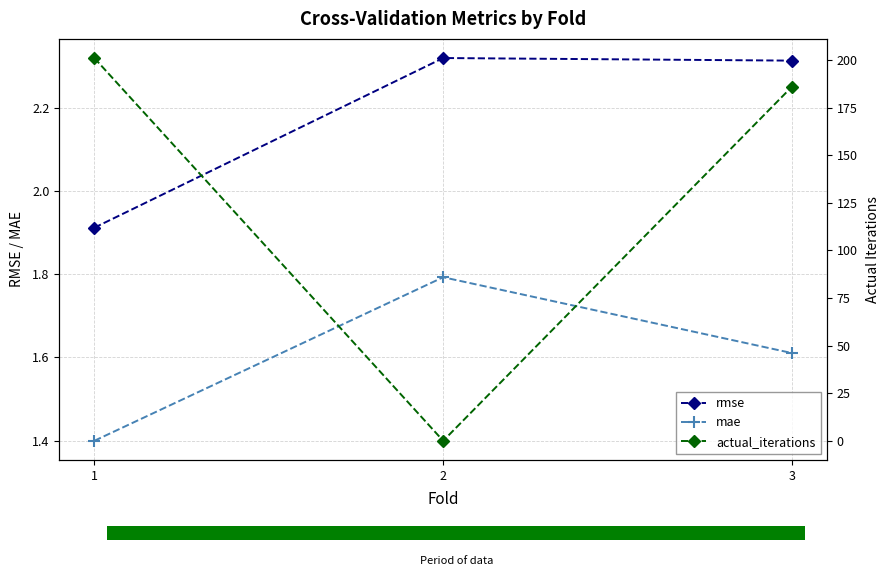

How many data points does each series have?

3